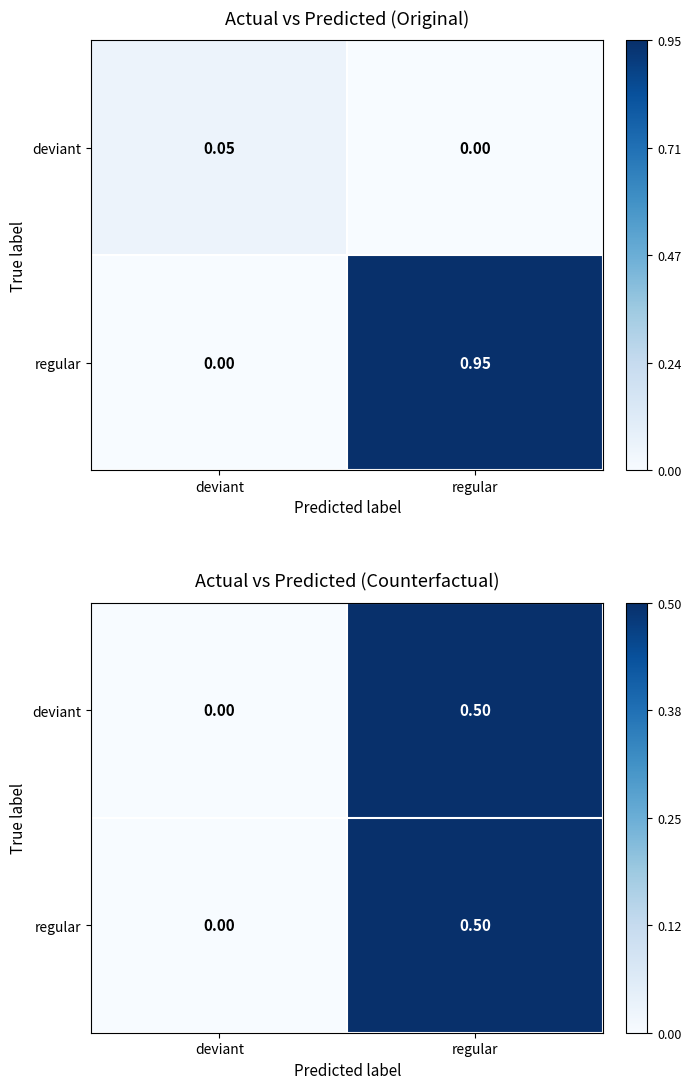

At which label does regular reach its peak?

regular